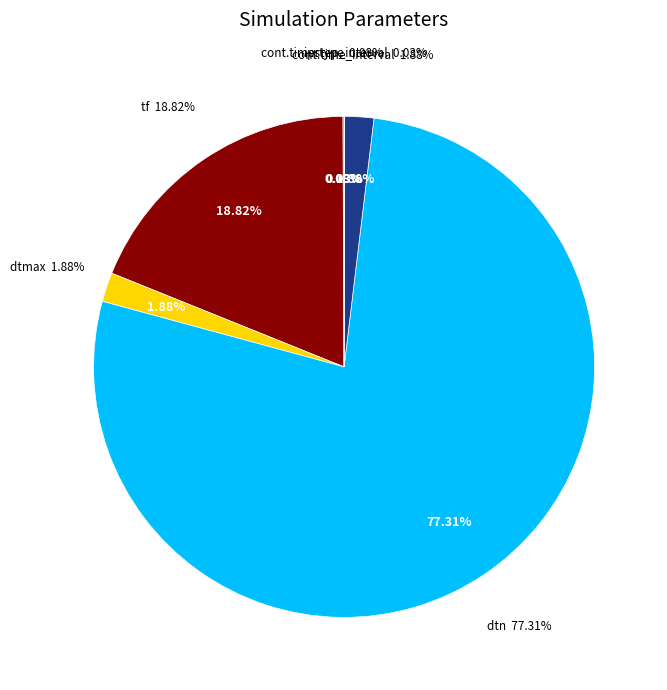

Which has a higher value, dtn or cont.time_interval?

dtn